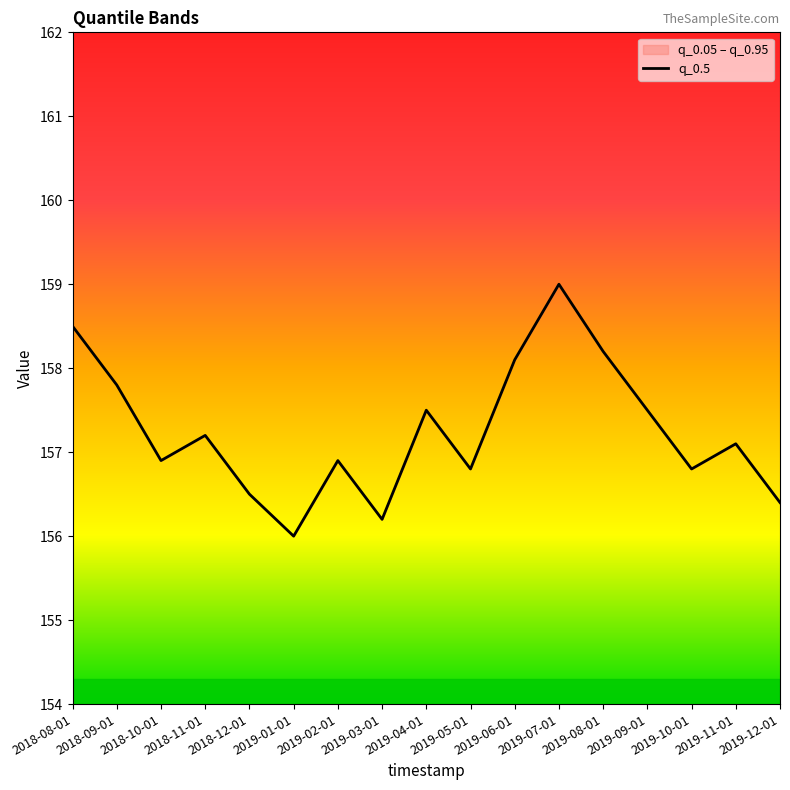

Rank the categories by value from lowest to highest.

2019-01-01, 2019-03-01, 2019-12-01, 2018-12-01, 2019-05-01, 2019-10-01, 2018-10-01, 2019-02-01, 2019-11-01, 2018-11-01, 2019-04-01, 2019-09-01, 2018-09-01, 2019-06-01, 2019-08-01, 2018-08-01, 2019-07-01